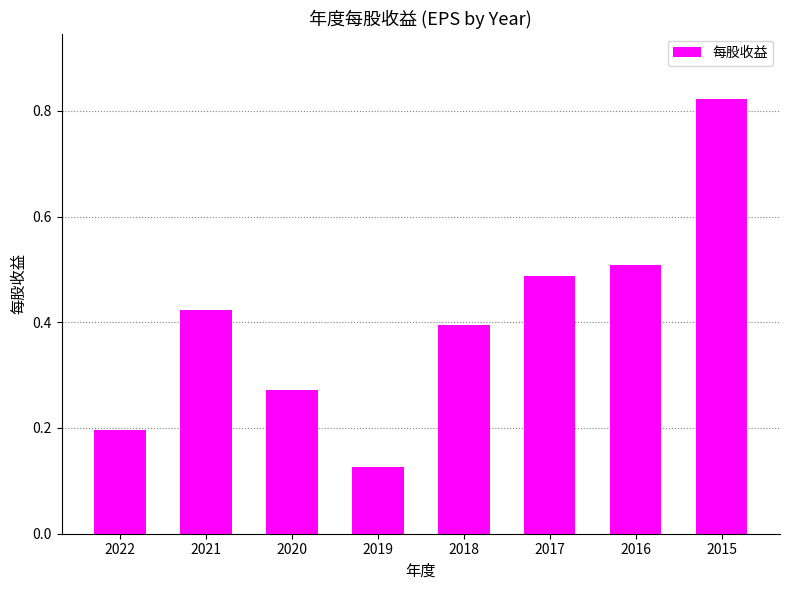

Which category has the highest value across all series?

2015